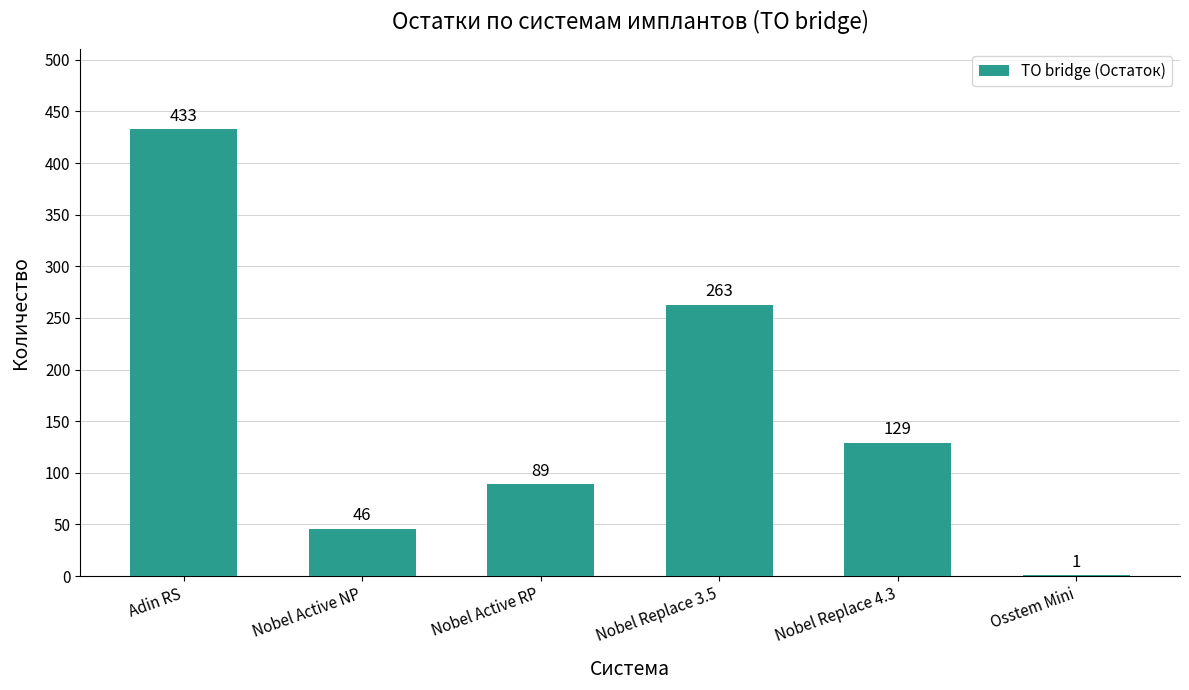

Reading left to right, what are all the values shown in this chart?

Adin RS=433	Nobel Active NP=46	Nobel Active RP=89	Nobel Replace 3.5=263	Nobel Replace 4.3=129	Osstem Mini=1